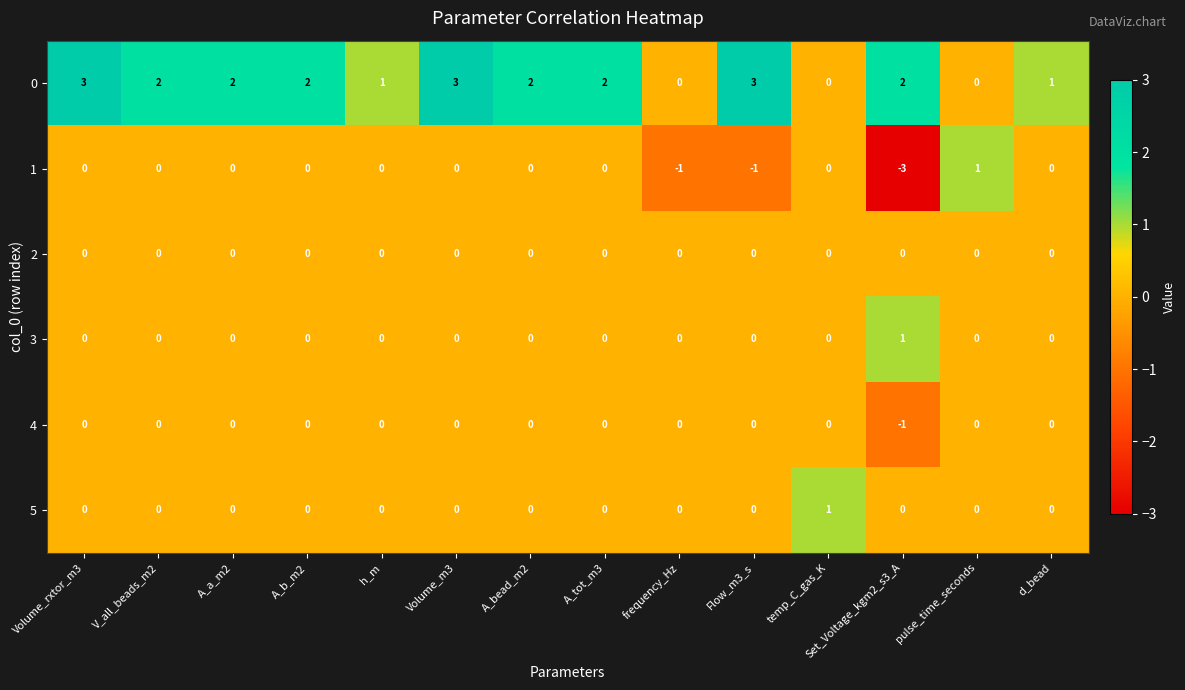

How many 3 values are between 0 and 1?

14